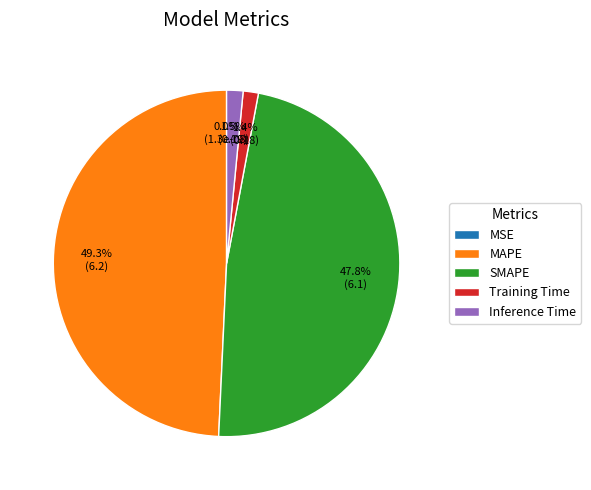

How many segments does this pie chart have?

5